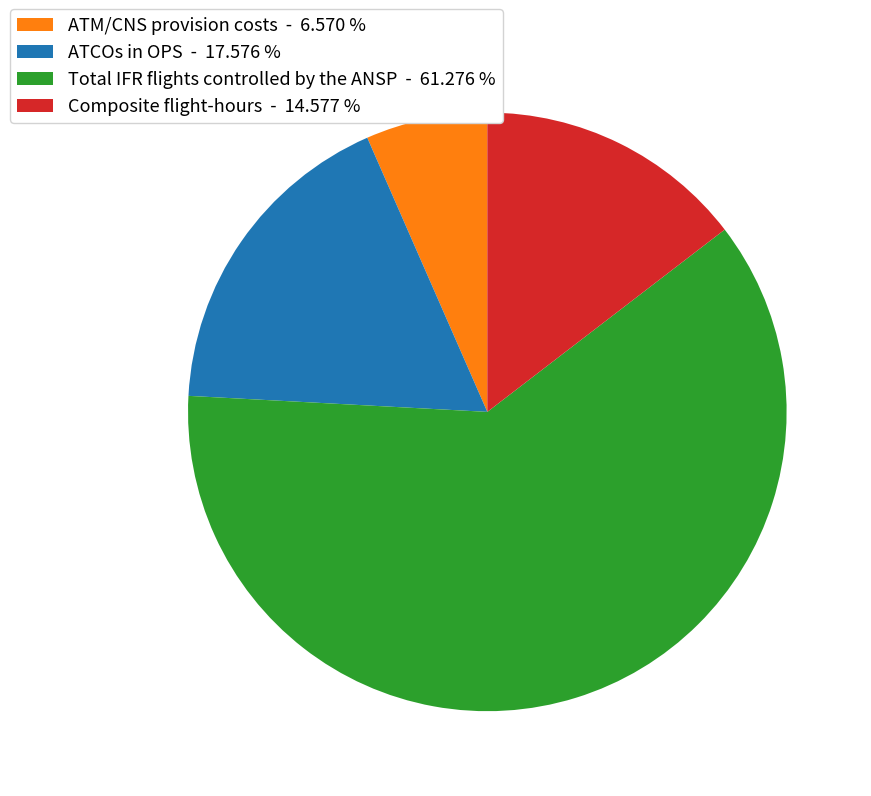

True or false: Composite flight-hours accounts for 3% of the total.

False